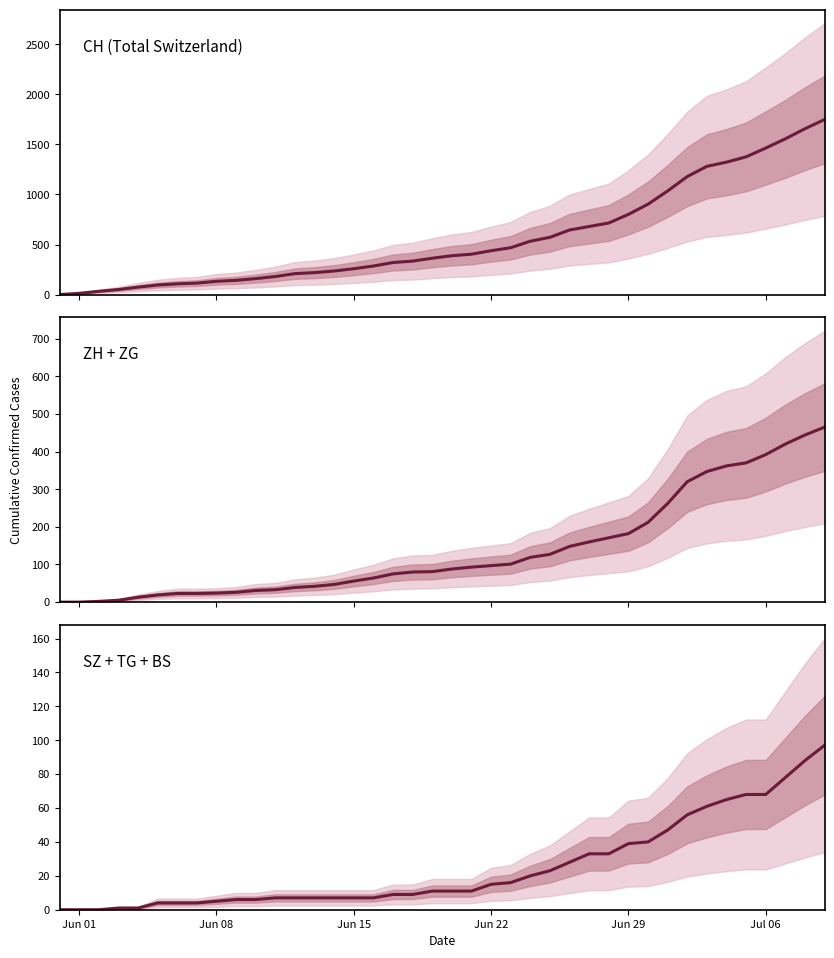

How many lines are shown in the chart?

3